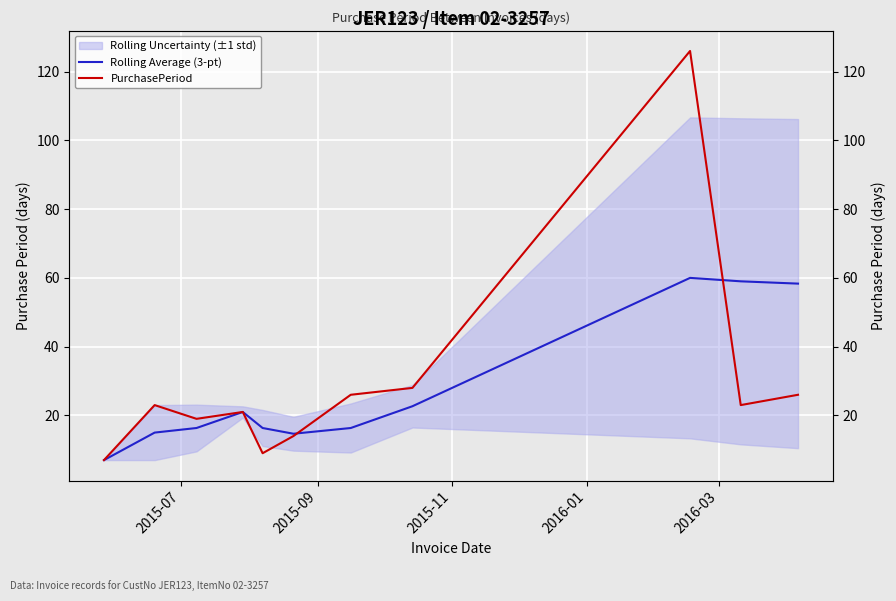

What is the average value of the PurchasePeriod series?

29.3